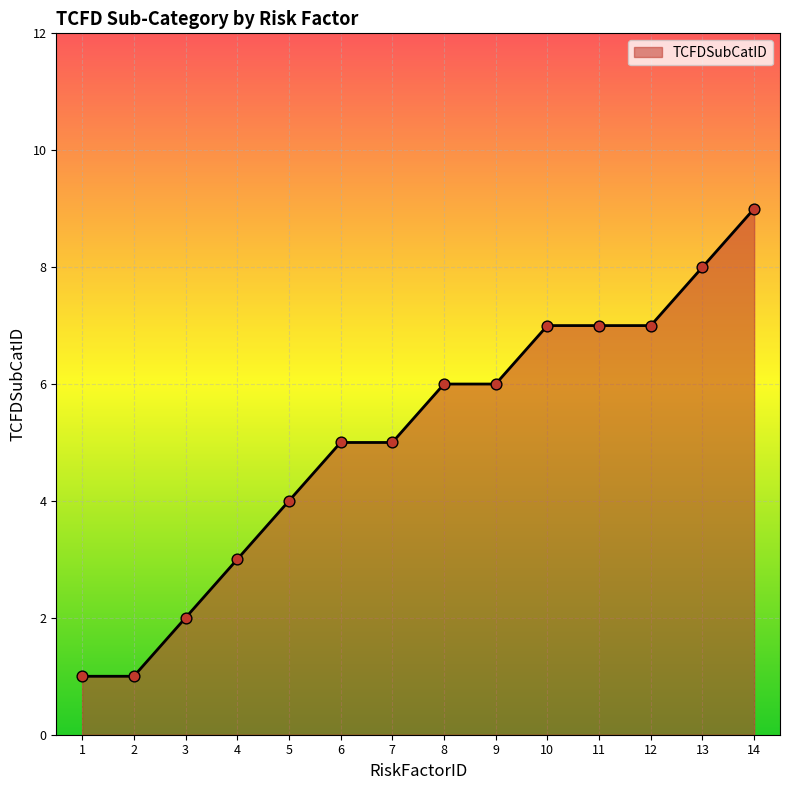

What is the ratio of the value at 12 to the value at 8?

1.2